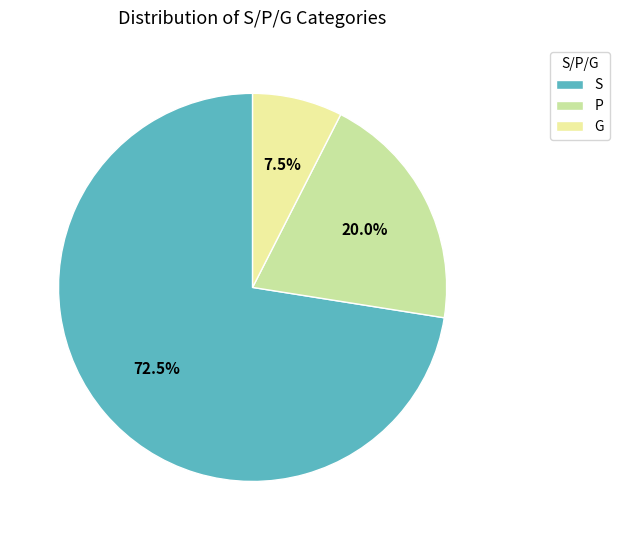

What percentage is NOT represented by G?

92.5%